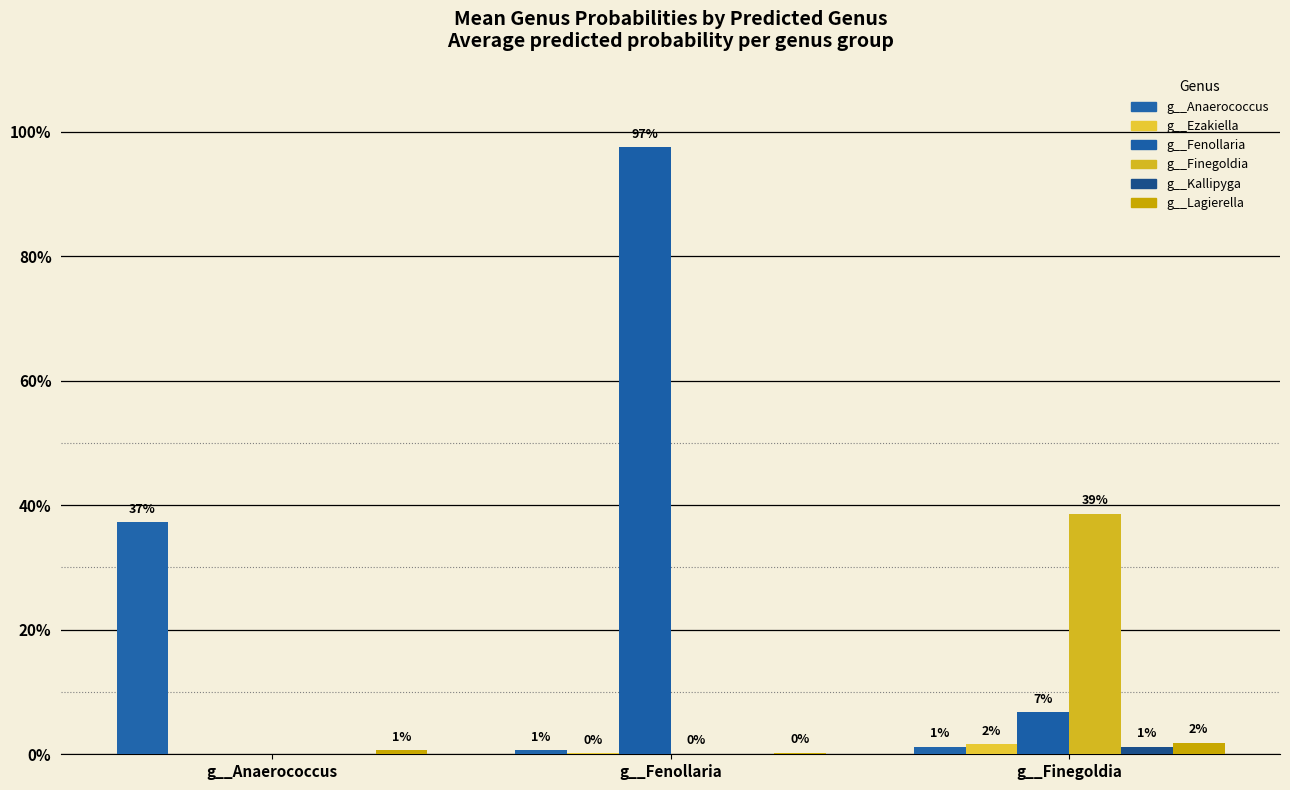

What is the average value of the g__Fenollaria series?

0.3